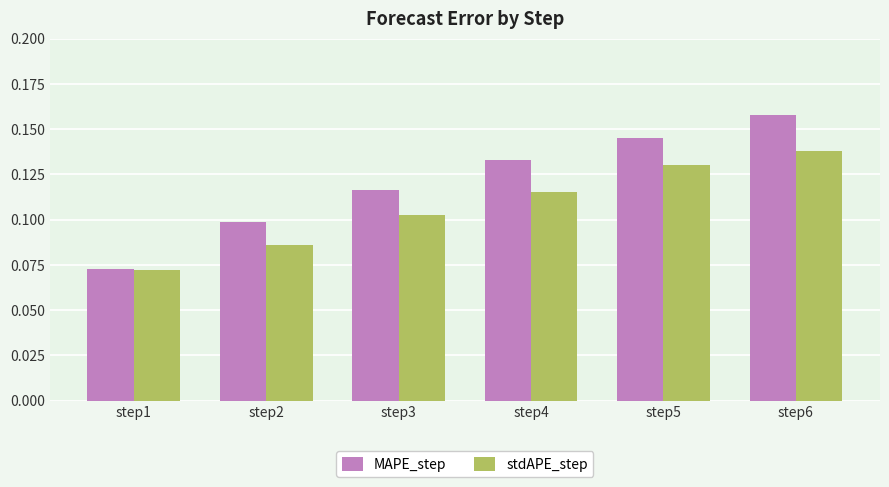

The value of stdAPE_step at step1 is 0.1. True or false?

True